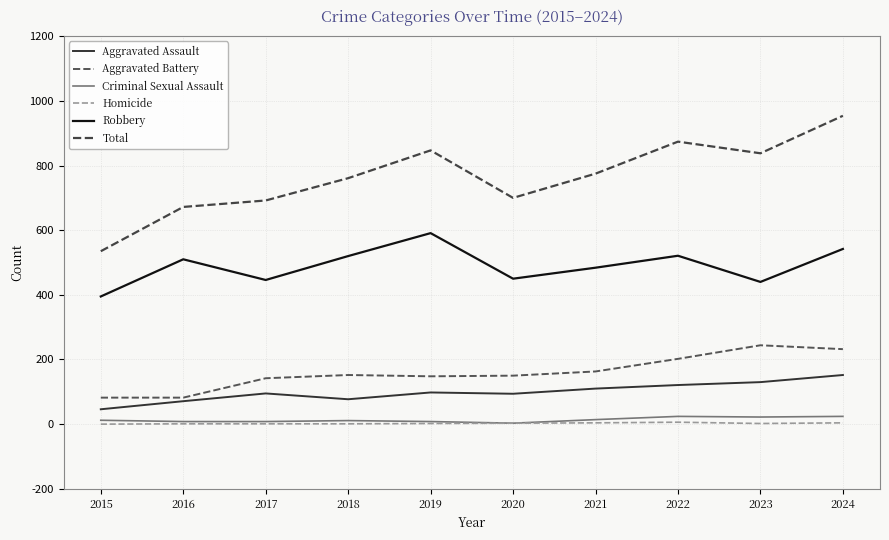

Reading left to right, transcribe all the data shown in this chart.

Aggravated Assault: 2015=46	2016=71	2017=95	2018=77	2019=98	2020=94	2021=110	2022=121	2023=130	2024=152
Aggravated Battery: 2015=82	2016=82	2017=142	2018=152	2019=148	2020=150	2021=163	2022=202	2023=244	2024=232
Criminal Sexual Assault: 2015=12	2016=8	2017=8	2018=11	2019=8	2020=3	2021=14	2022=24	2023=22	2024=24
Homicide: 2015=0	2016=1	2017=1	2018=1	2019=2	2020=3	2021=4	2022=6	2023=2	2024=4
Robbery: 2015=395	2016=510	2017=446	2018=520	2019=591	2020=450	2021=484	2022=521	2023=440	2024=542
Total: 2015=535	2016=672	2017=692	2018=761	2019=847	2020=700	2021=775	2022=874	2023=838	2024=954